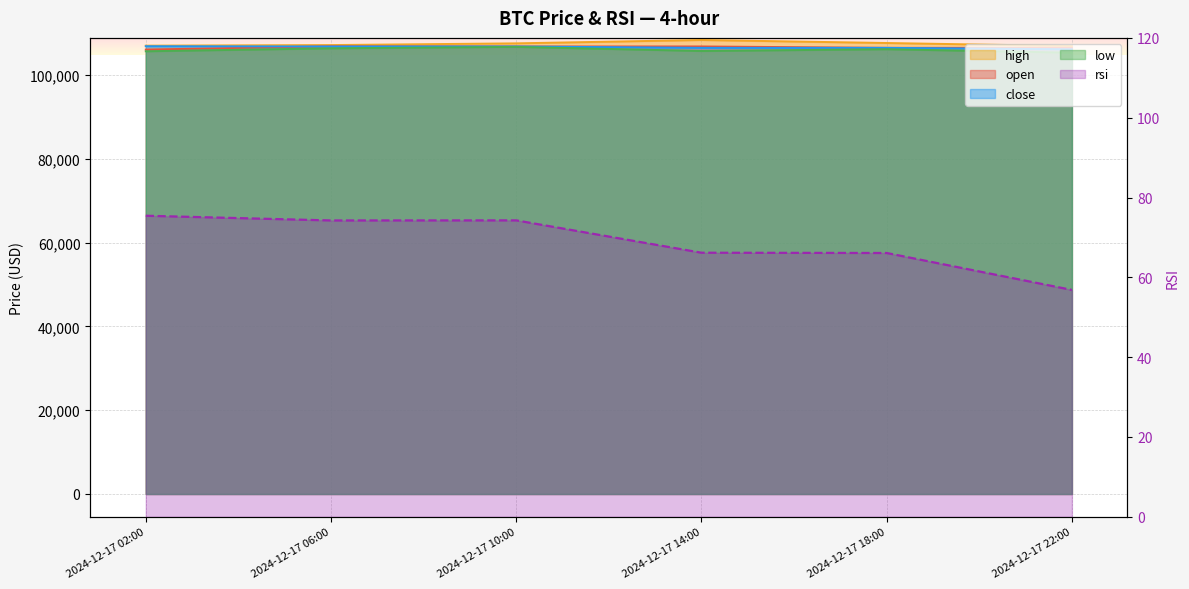

True or false: low and high intersect in this chart.

False